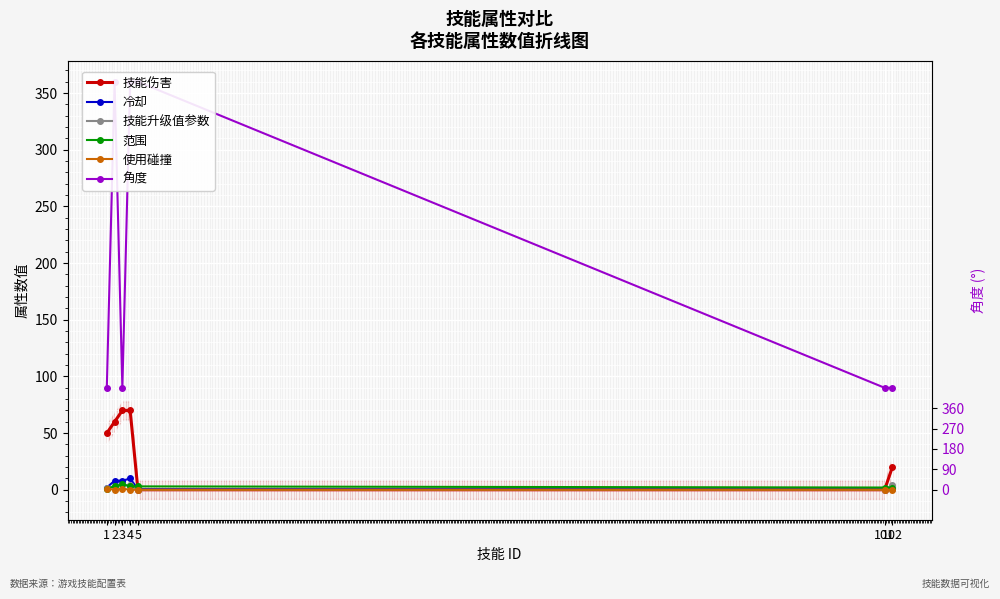

What is the approximate value of 角度 at 102?

90.0